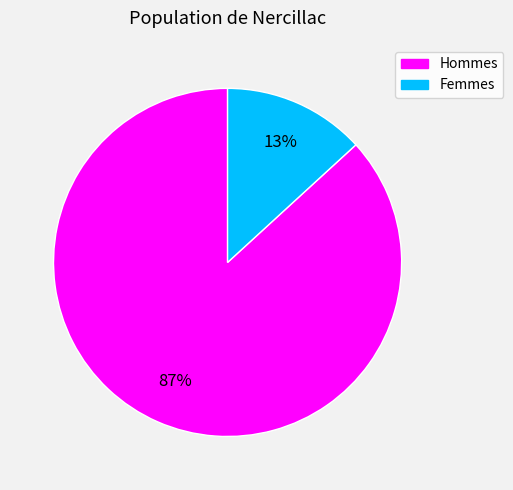

Is there any slice that represents more than half of the pie?

Yes